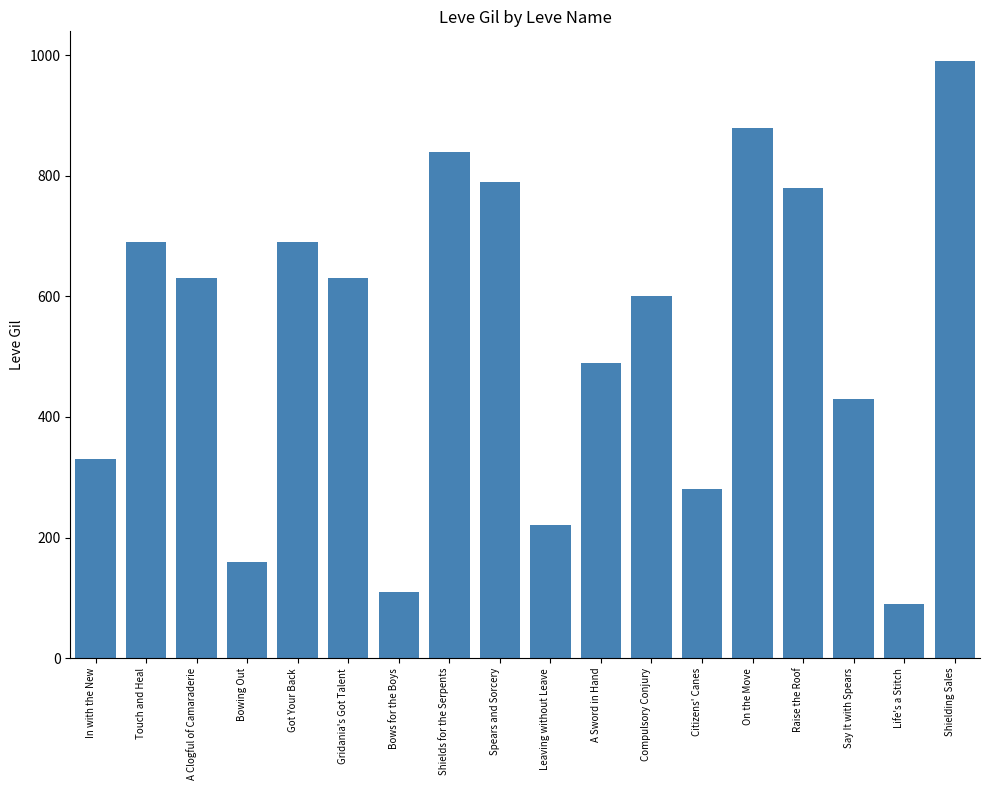

Read the value at Citizens' Canes, to the nearest 100.

300